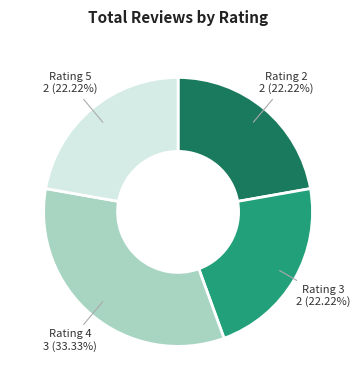

To the nearest percent, what is the average slice percentage?

25%